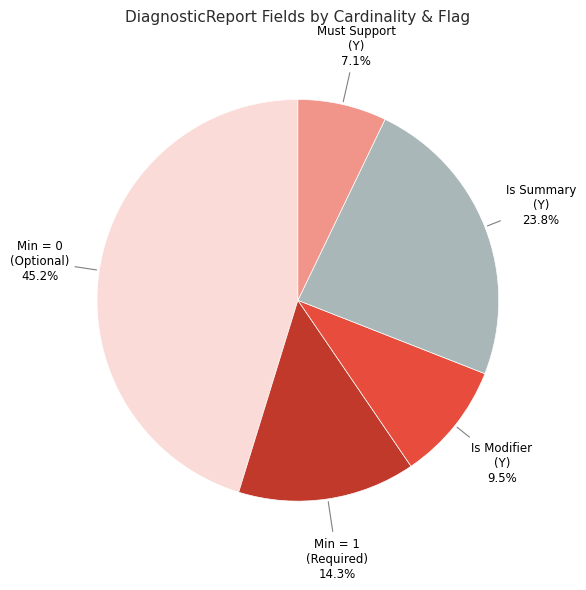

Which slice is the smallest?

Must Support (Y) 7.1%